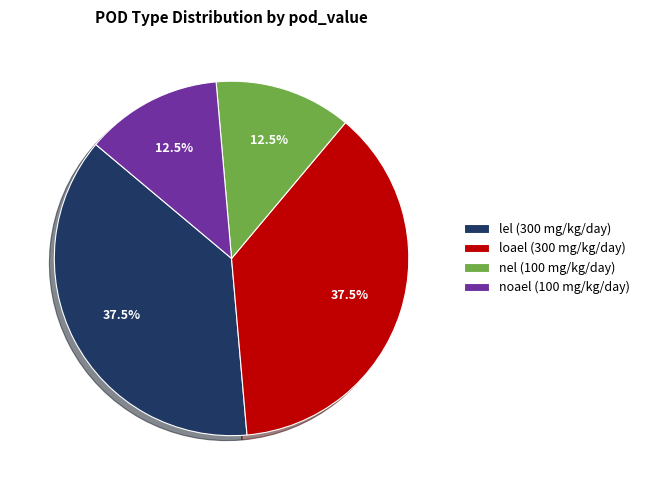

To the nearest percent, what is the average slice percentage?

25%